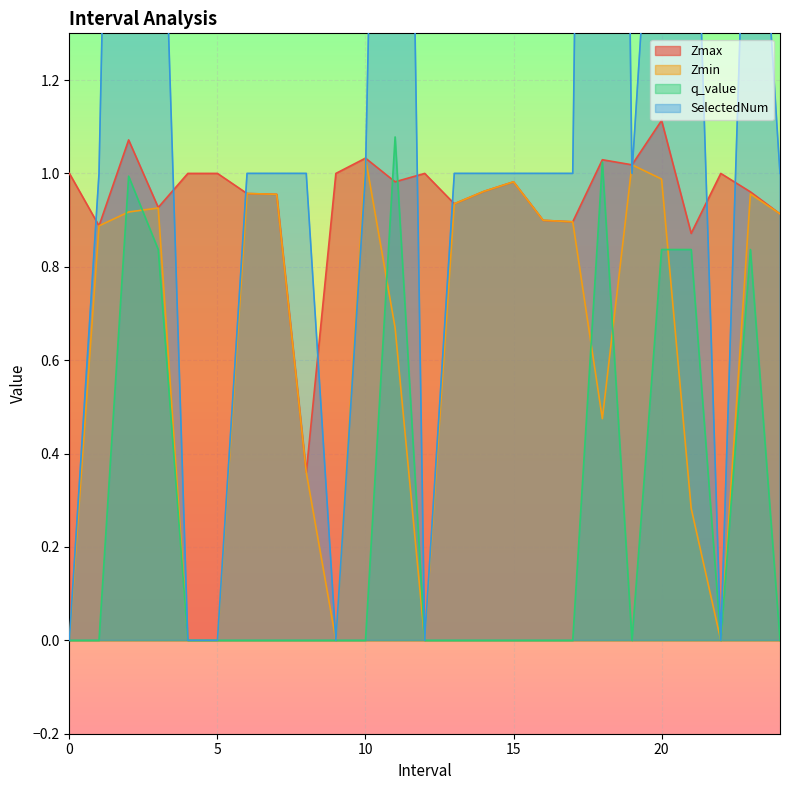

Reading right to left, extract all data points from this chart.

Zmax: 24=0.9	23=1.0	22=1.0	21=0.9	20=1.1	19=1.0	18=1.0	17=0.9	16=0.9	15=1.0	14=1.0	13=0.9	12=1.0	11=1.0	10=1.0	9=1.0	8=0.4	7=1.0	6=1.0	5=1.0	4=1.0	3=0.9	2=1.1	1=0.9	0=1.0
Zmin: 24=0.9	23=1.0	22=0.0	21=0.3	20=1.0	19=1.0	18=0.5	17=0.9	16=0.9	15=1.0	14=1.0	13=0.9	12=0.0	11=0.7	10=1.0	9=0.0	8=0.4	7=1.0	6=1.0	5=0.0	4=0.0	3=0.9	2=0.9	1=0.9	0=0.0
q_value: 24=-0.0	23=0.8	22=0.0	21=0.8	20=0.8	19=-0.0	18=1.0	17=-0.0	16=-0.0	15=-0.0	14=-0.0	13=-0.0	12=0.0	11=1.1	10=-0.0	9=0.0	8=-0.0	7=-0.0	6=-0.0	5=0.0	4=0.0	3=0.8	2=1.0	1=-0.0	0=0.0
SelectedNum: 24=1.0	23=2.0	22=0.0	21=2.0	20=2.0	19=1.0	18=6.0	17=1.0	16=1.0	15=1.0	14=1.0	13=1.0	12=0.0	11=4.0	10=1.0	9=0.0	8=1.0	7=1.0	6=1.0	5=0.0	4=0.0	3=2.0	2=4.0	1=1.0	0=0.0